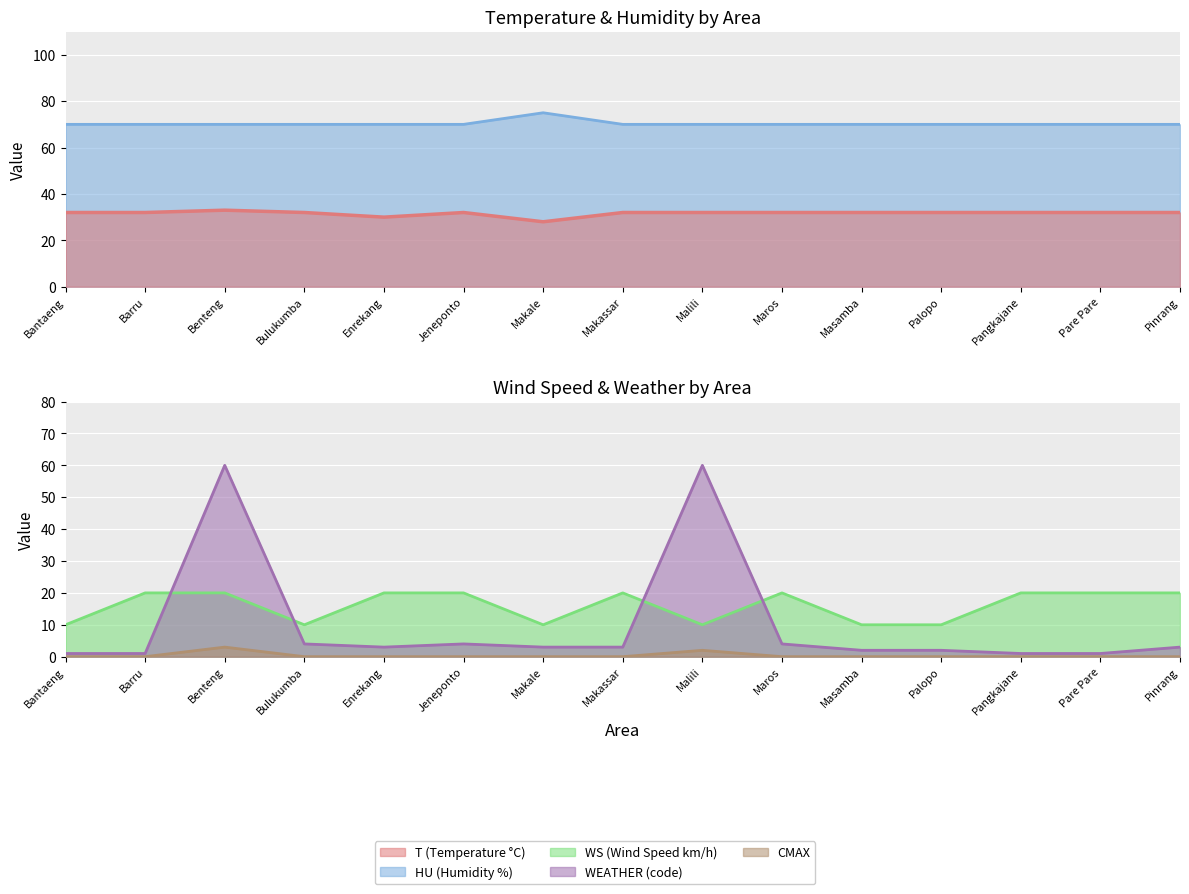

Which has a higher value, Barru or Masamba?

Barru